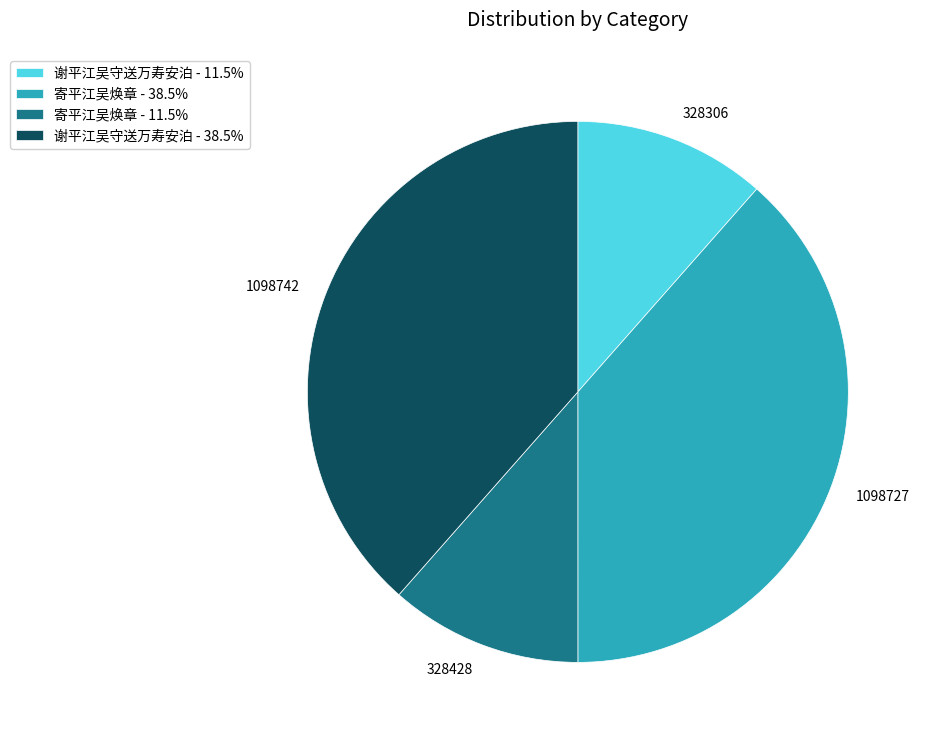

Approximately how many times larger is the value at 寄平江吴焕章 - 38.5% compared to 谢平江吴守送万寿安泊 - 11.5%?

3.3